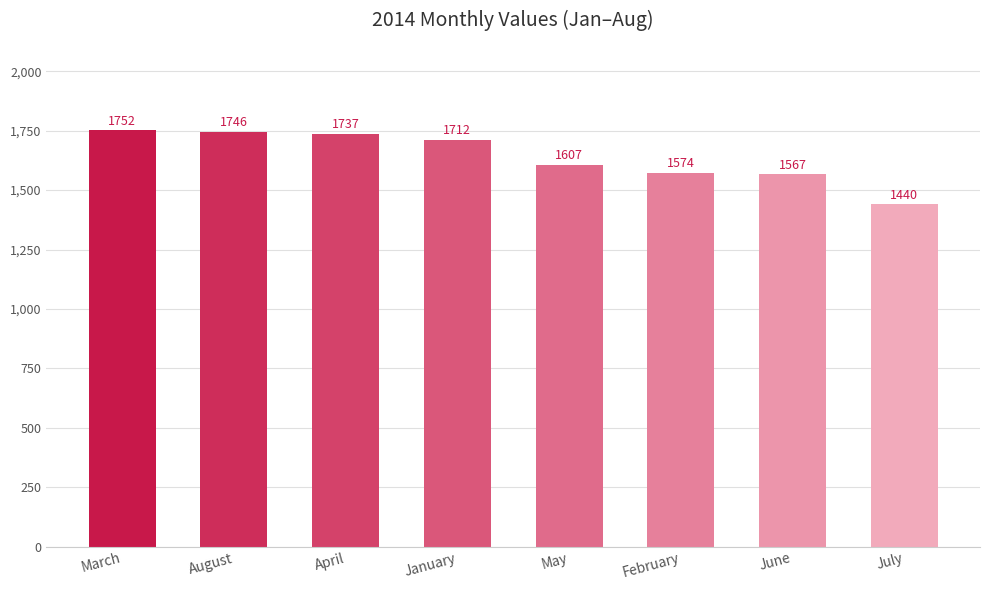

Reading right to left, what are all the values shown in this chart?

July=1440	June=1567	February=1574	May=1607	January=1712	April=1737	August=1746	March=1752